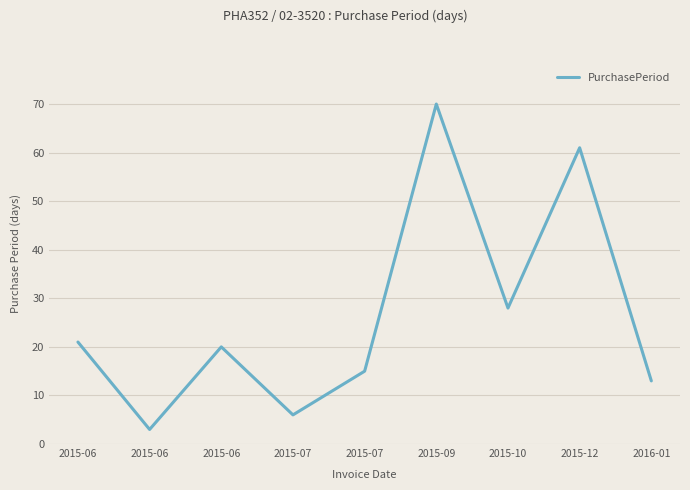

Does the chart display data point markers on the line(s)?

No